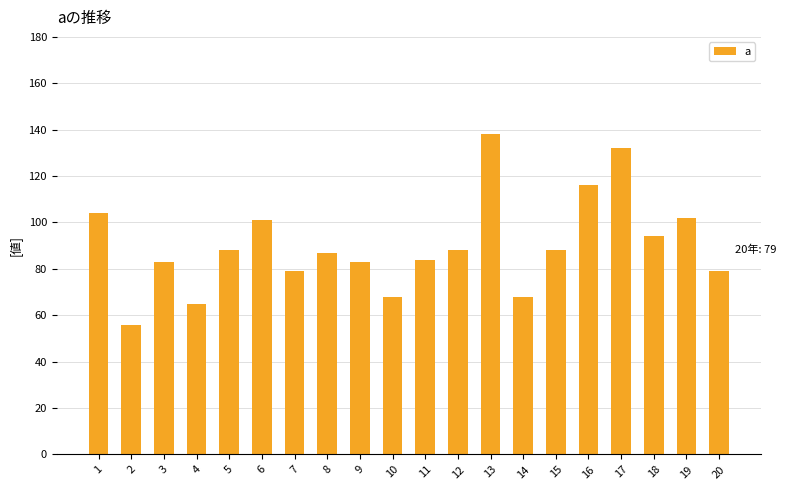

Reading left to right, what are all the values shown in this chart?

104	56	83	65	88	101	79	87	83	68	84	88	138	68	88	116	132	94	102	79